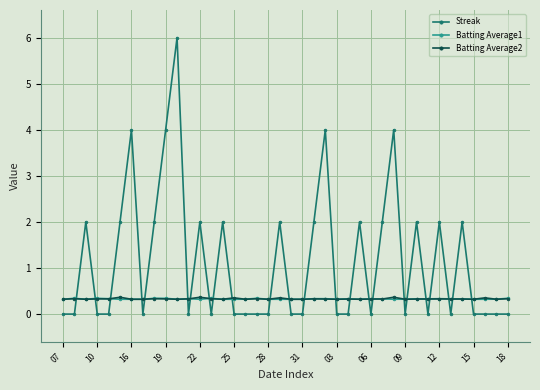

What is the highest value of the Batting Average1 series?

0.3